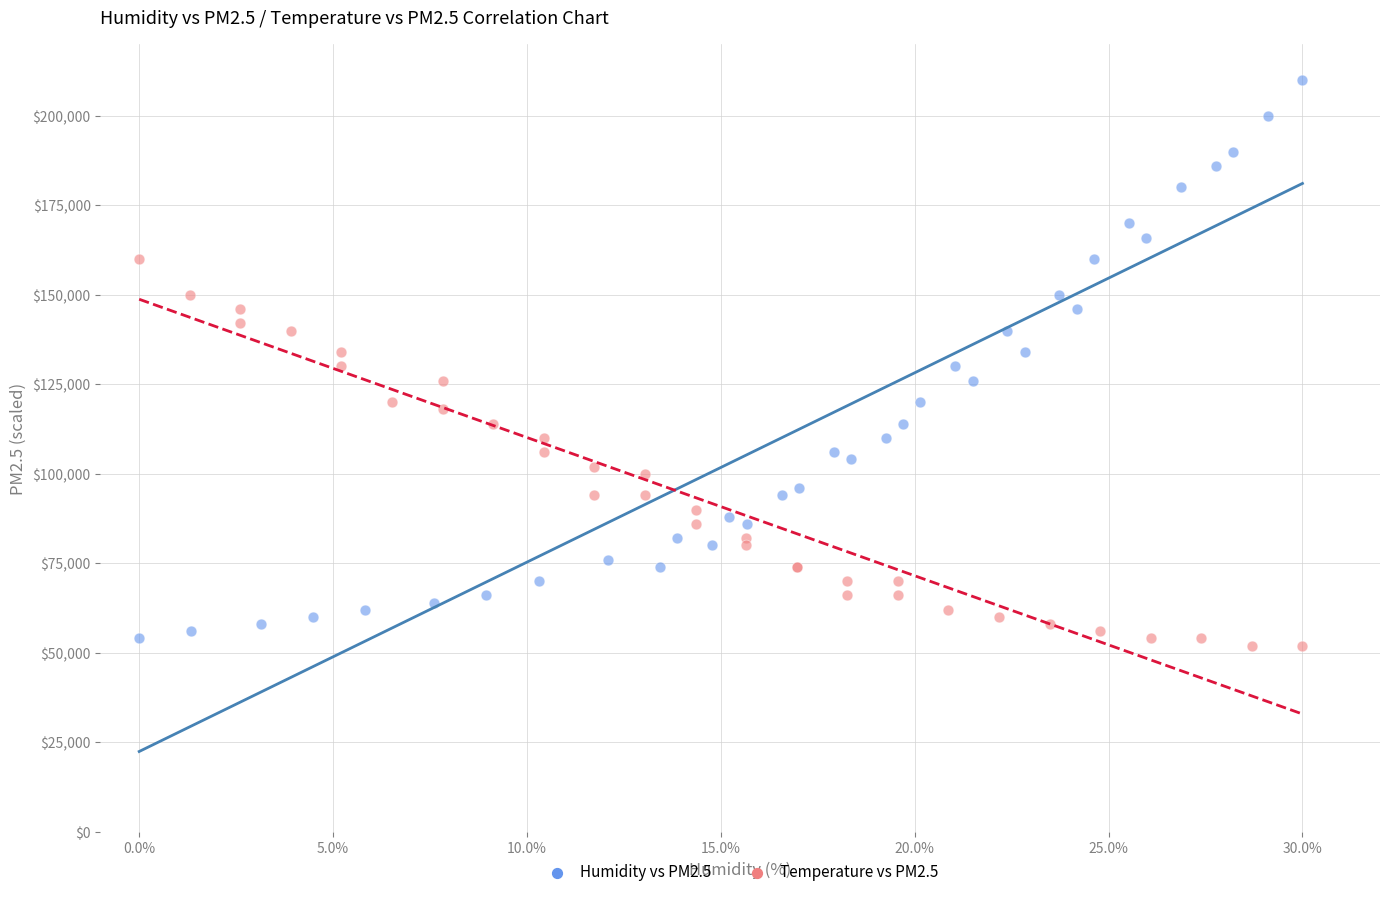

What are all the series names shown in the legend?

Humidity vs PM2.5, Temperature vs PM2.5